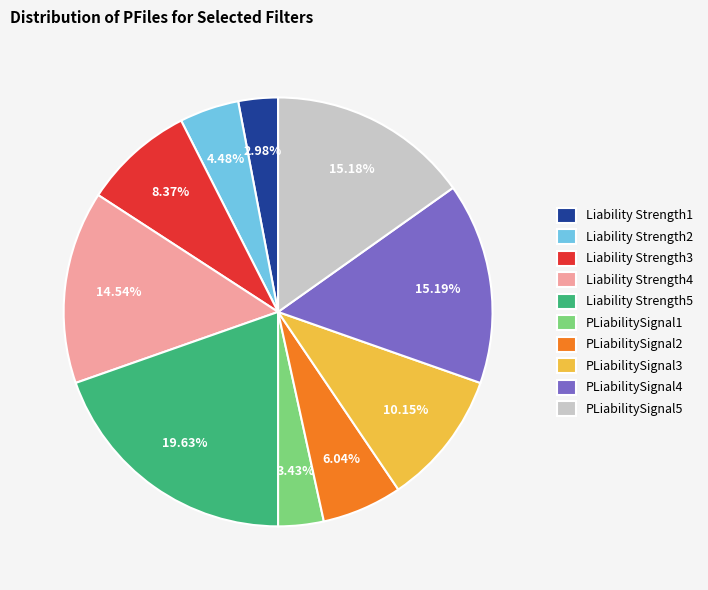

How many segments does this pie chart have?

10